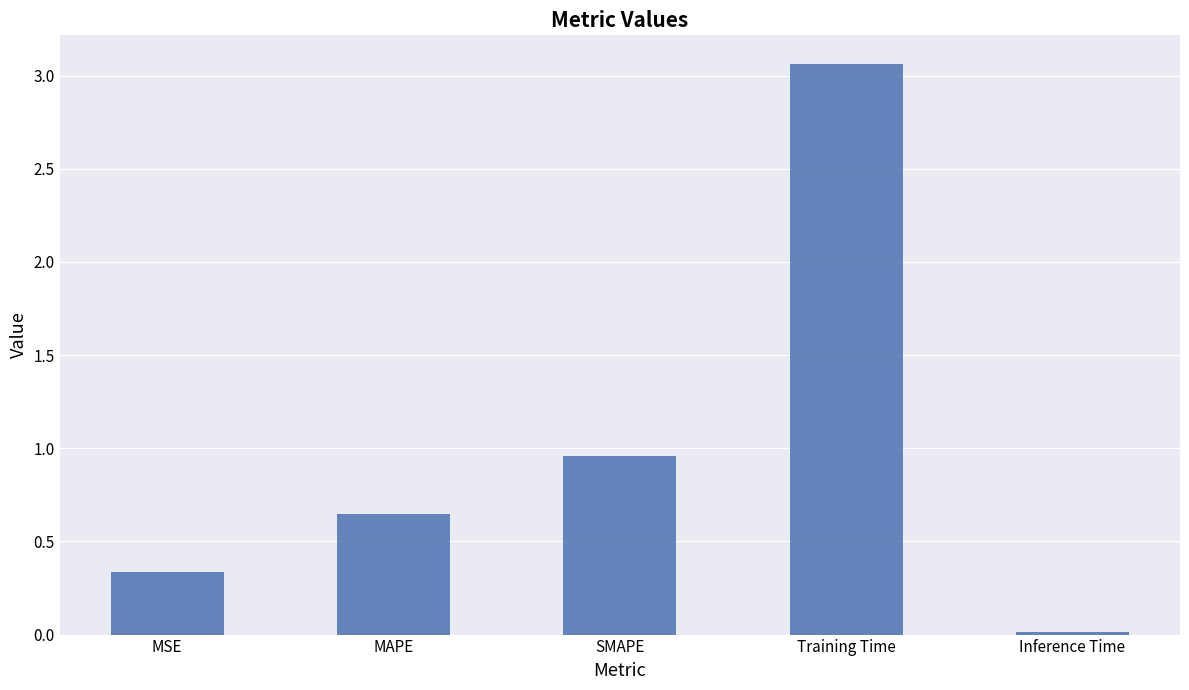

Are the bars grouped side by side (vs. stacked)?

No